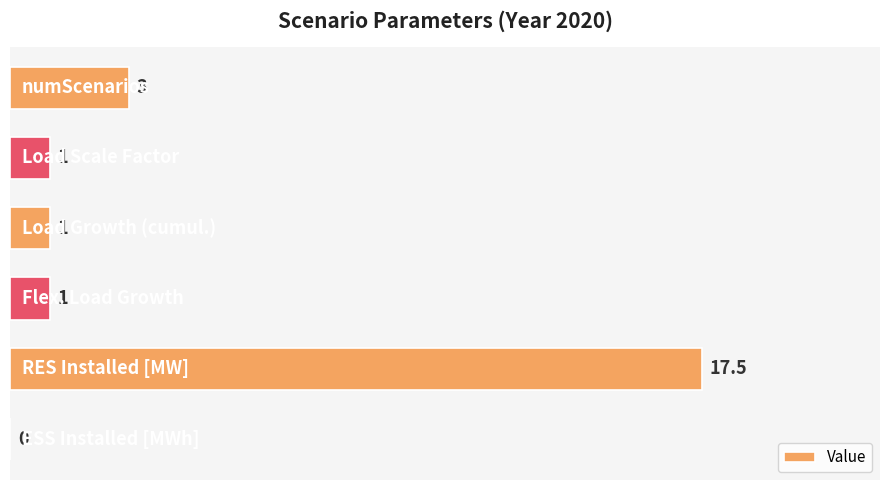

What is the maximum value shown in the chart?

17.5